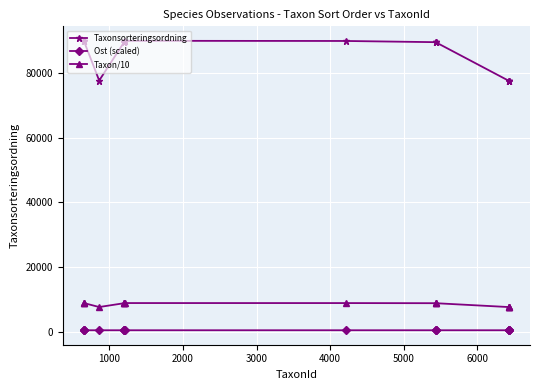

Rank the series by their maximum value, from highest to lowest.

Taxonsorteringsordning, Taxon/10, Ost (scaled)